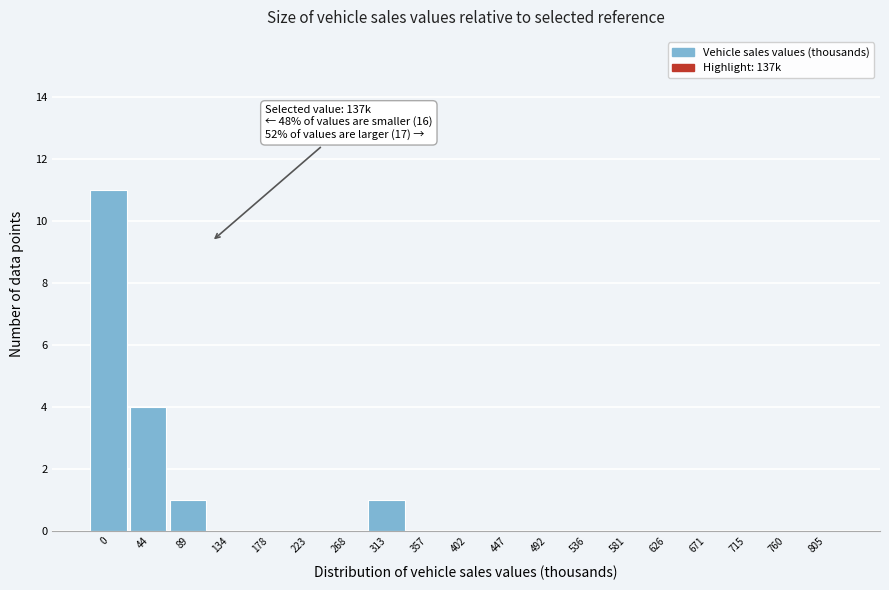

Reading left to right, transcribe all the data shown in this chart.

0=11	44=4	89=1	134=0	178=0	223=0	268=0	313=1	357=0	402=0	447=0	492=0	536=0	581=0	626=0	671=0	715=0	760=0	805=0